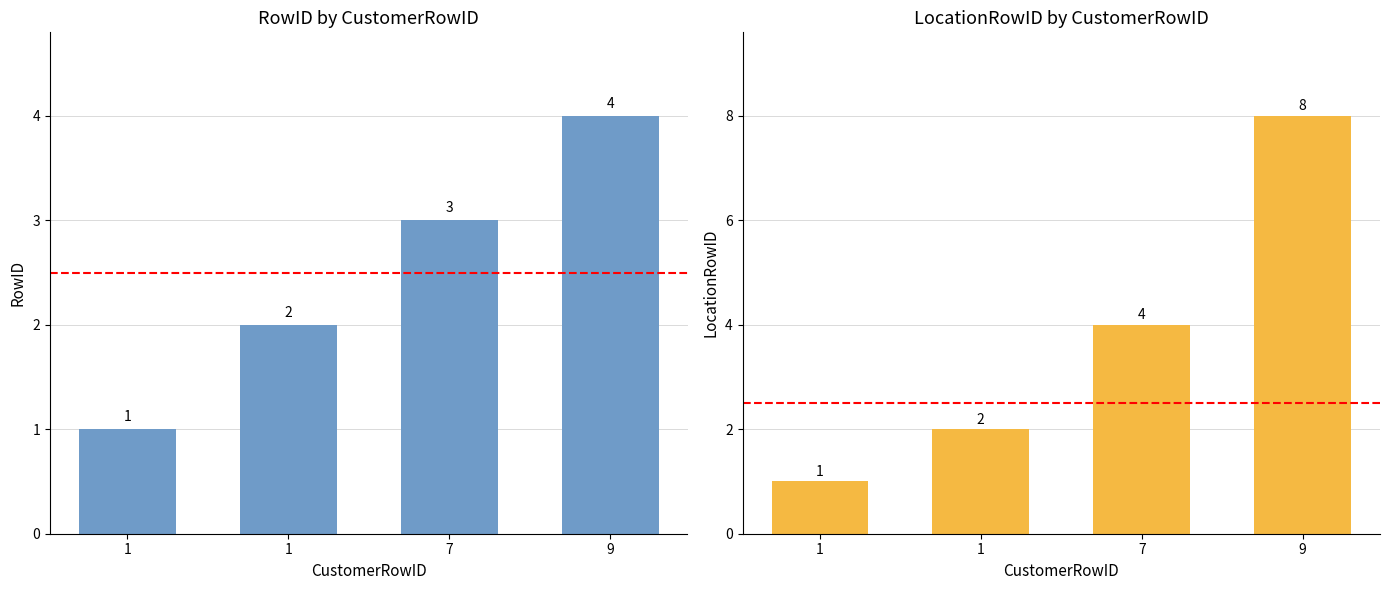

How many bars are there in total?

8